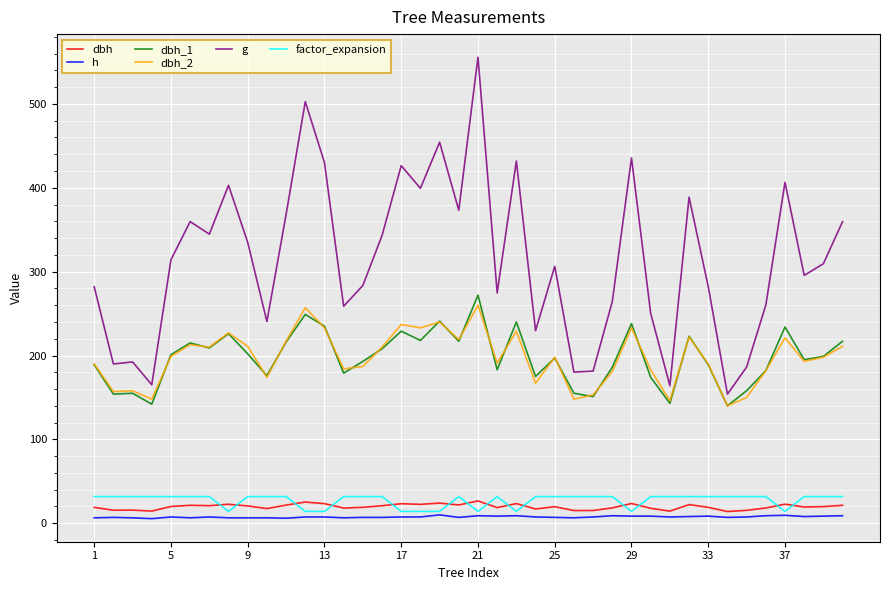

True or false: dbh and dbh_1 intersect in this chart.

False